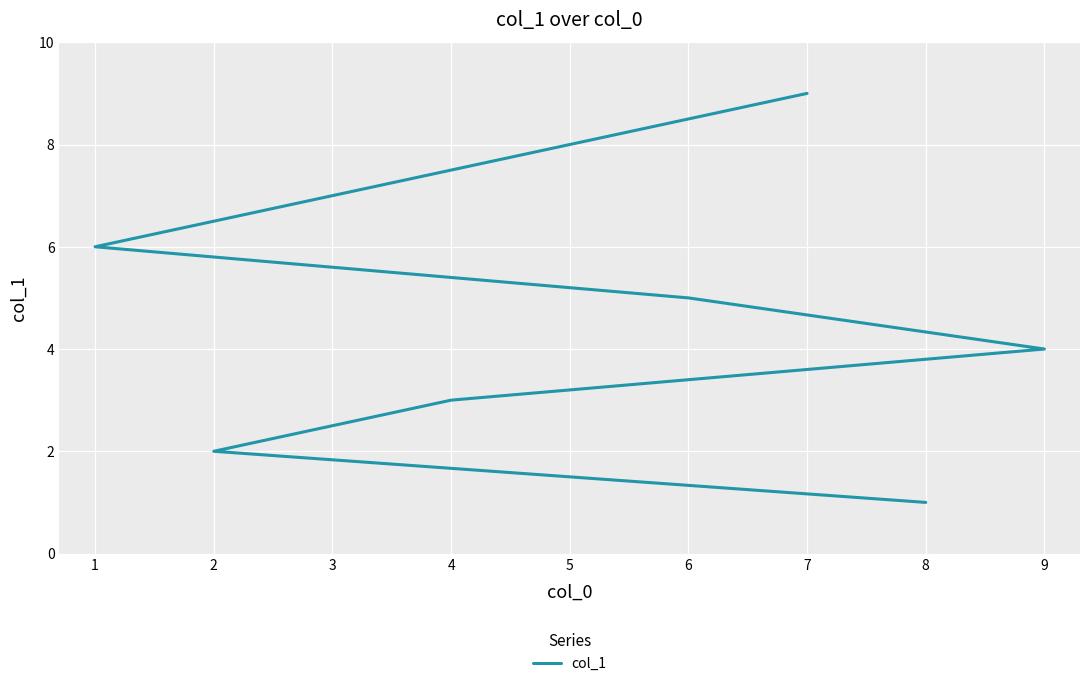

List the labels in order of value, smallest first.

8, 2, 4, 9, 6, 1, 3, 5, 7